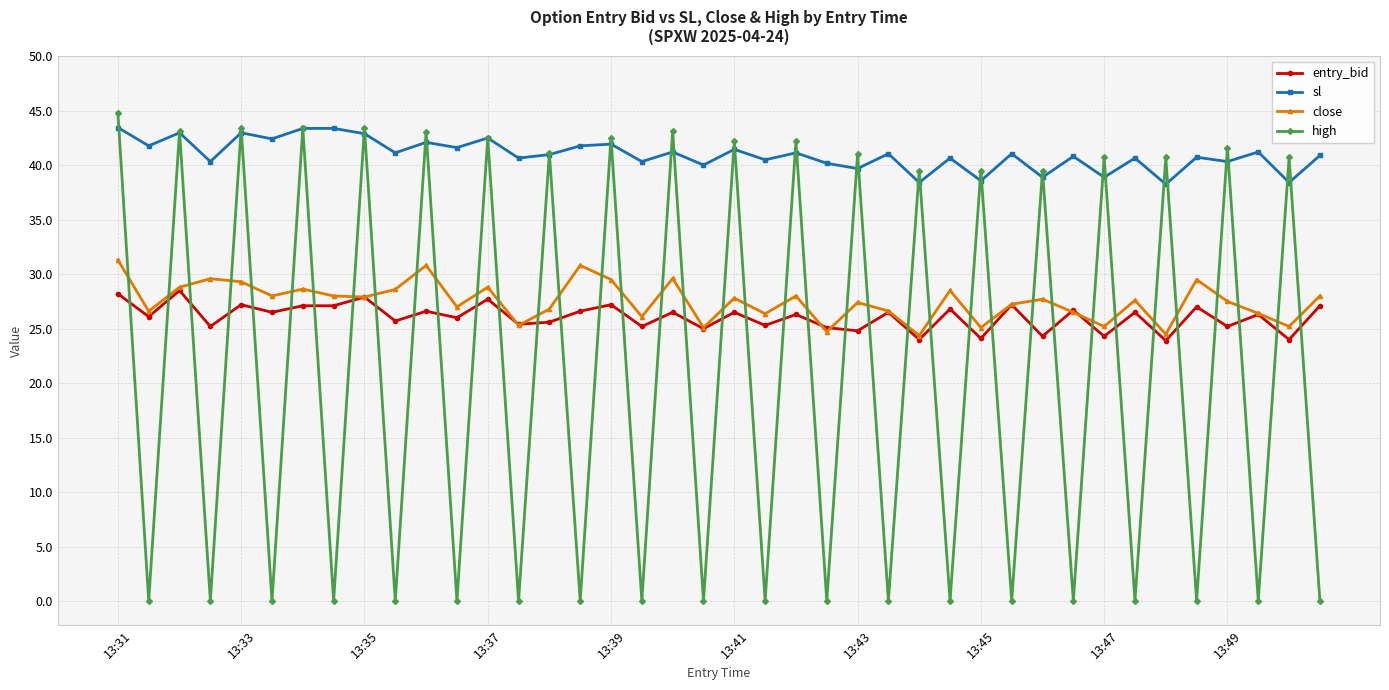

What is the maximum value shown in the chart?

44.8